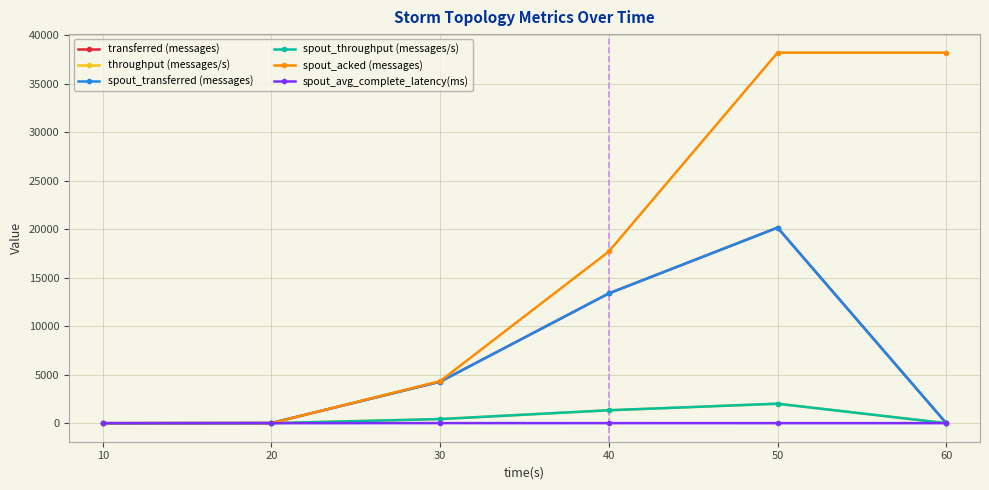

Where do throughput (messages/s) and spout_acked (messages) first cross each other?

20 and 30